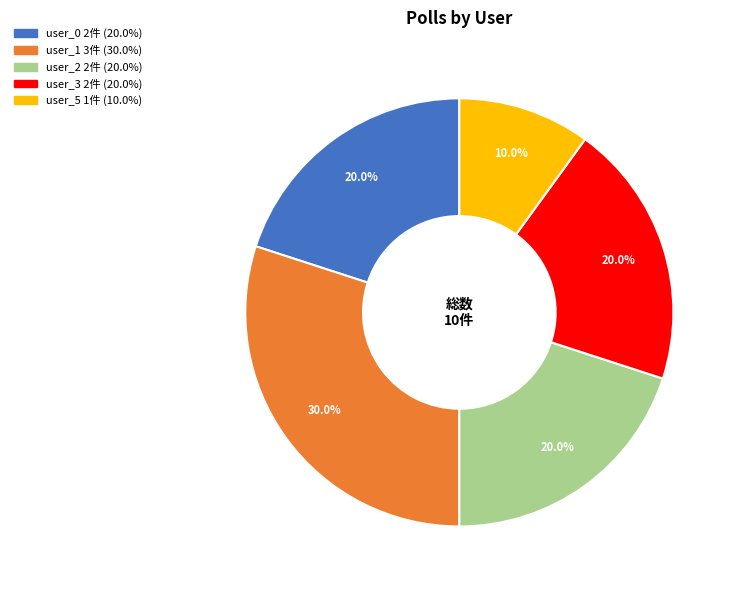

The user_0 slice represents 9% of the pie. True or false?

False